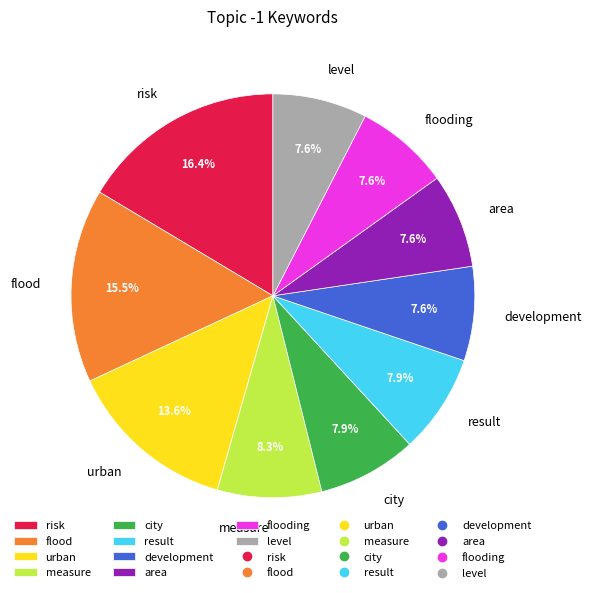

The area slice represents 8% of the pie. True or false?

True